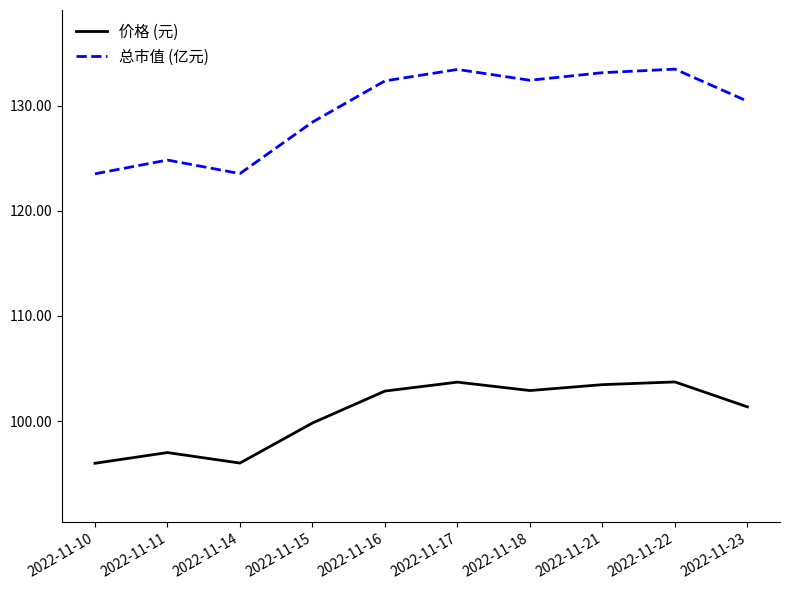

How many lines are shown in the chart?

2